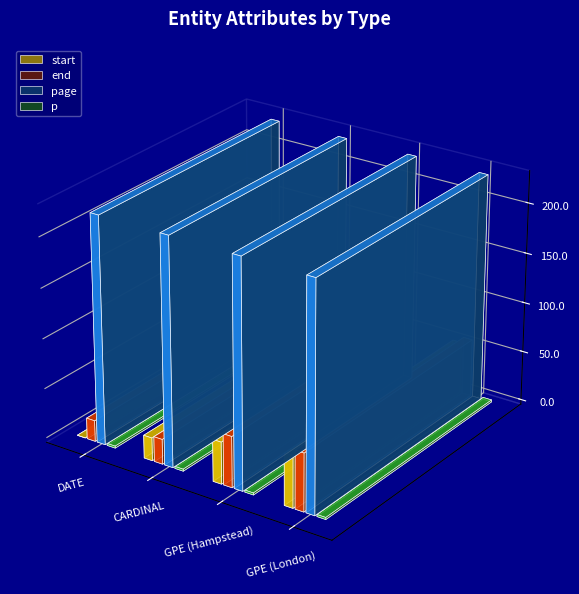

Between DATE and GPE (Hampstead), which series saw the biggest shift?

start